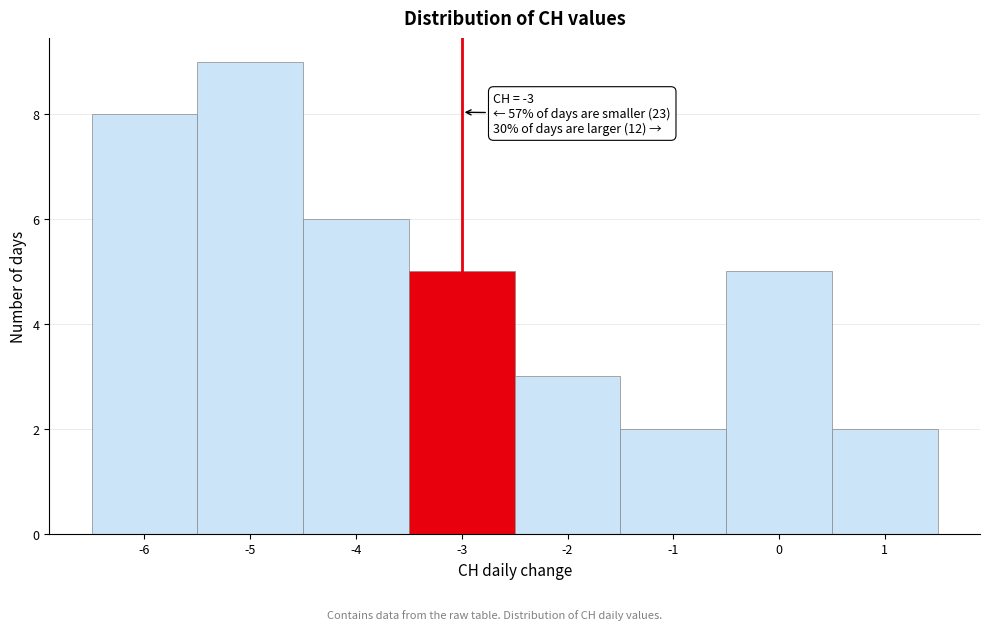

Which range on the x-axis has the tallest bar?

-5.5 to -4.5